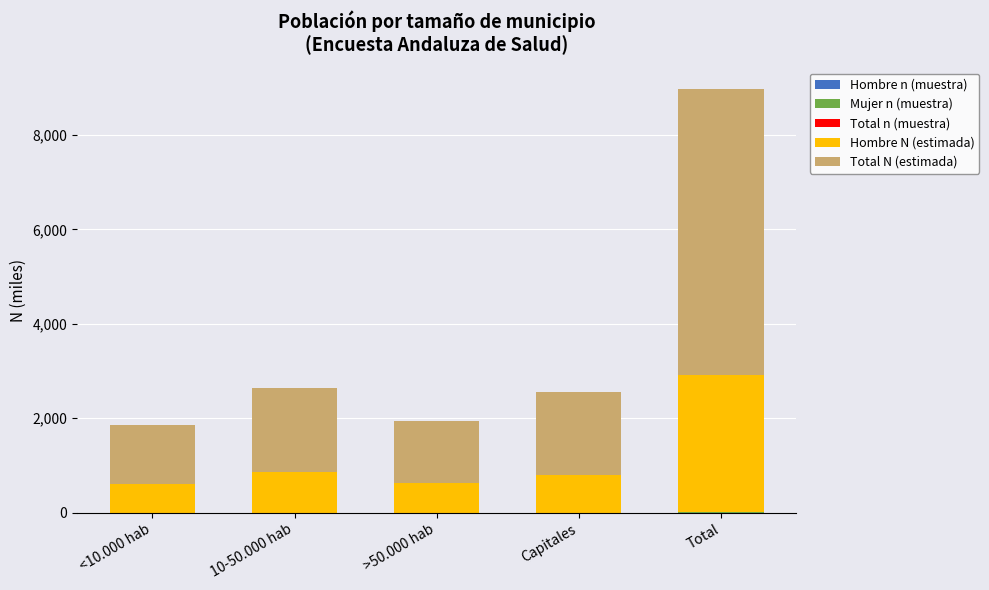

At which category is the sum across all series the highest?

Total